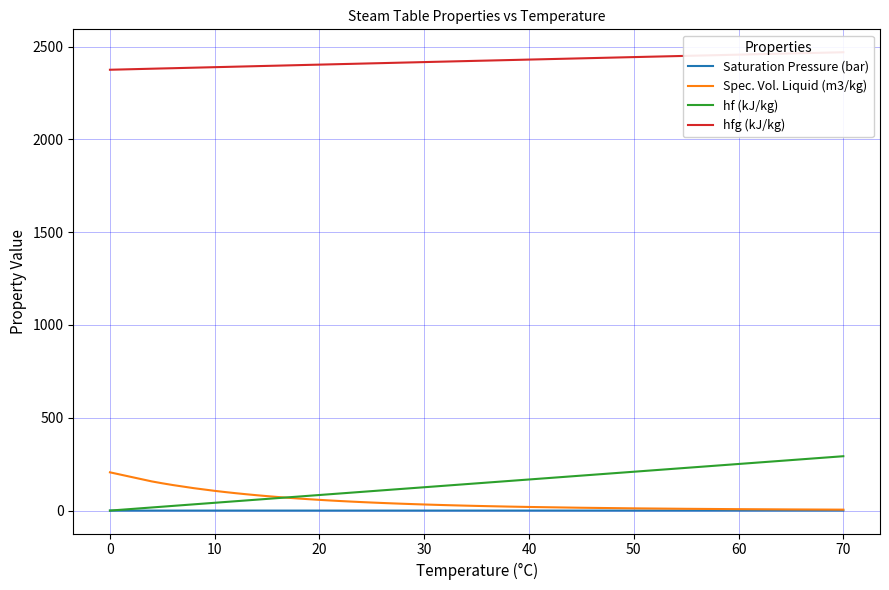

What is the difference between the maximum and second lowest values in the Spec. Vol. Liquid (m3/kg) series?

199.9